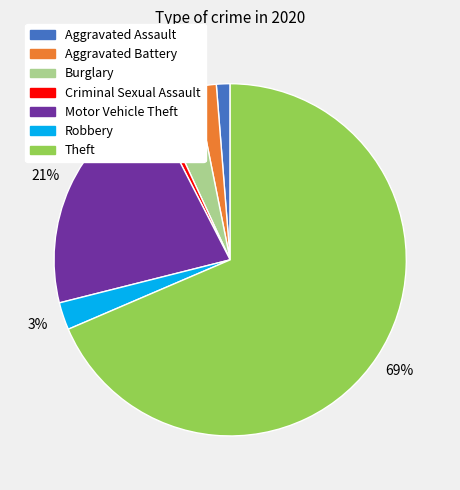

To the nearest percent, what is the difference between the Burglary and Aggravated Assault slice percentages?

3%